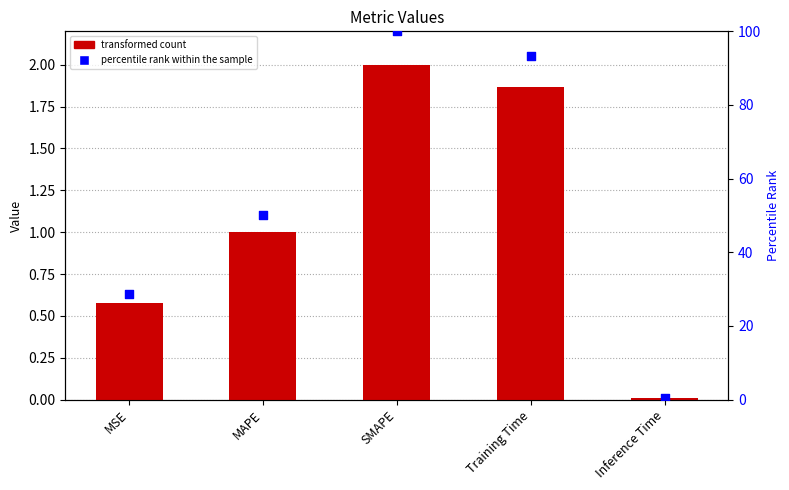

At how many categories does at least one series exceed 20?

4